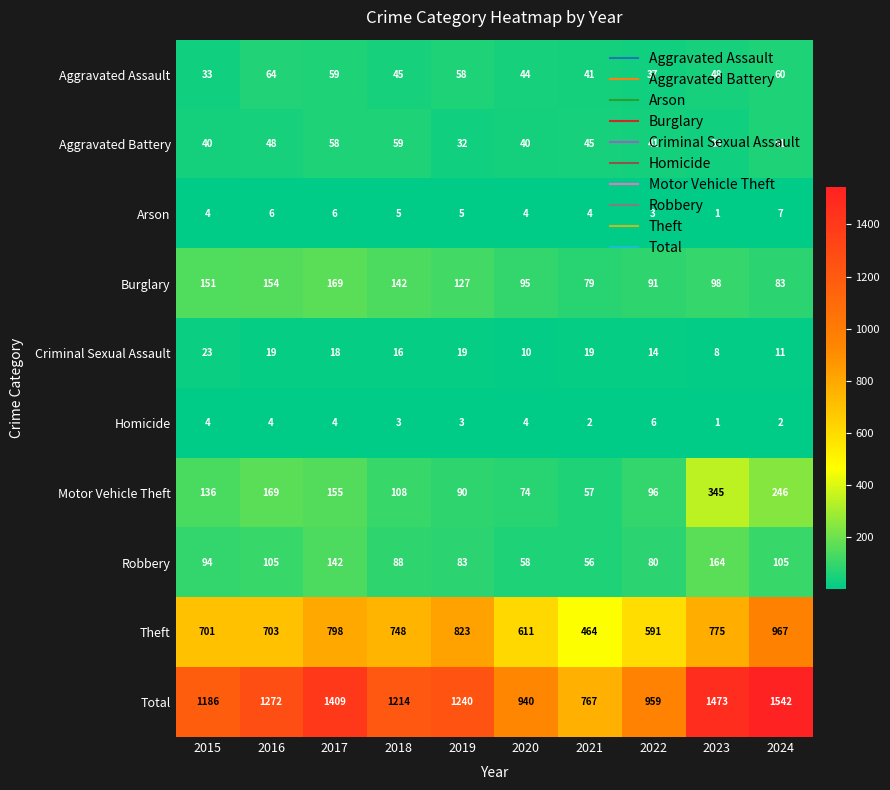

Which series has the widest spread of values?

Total